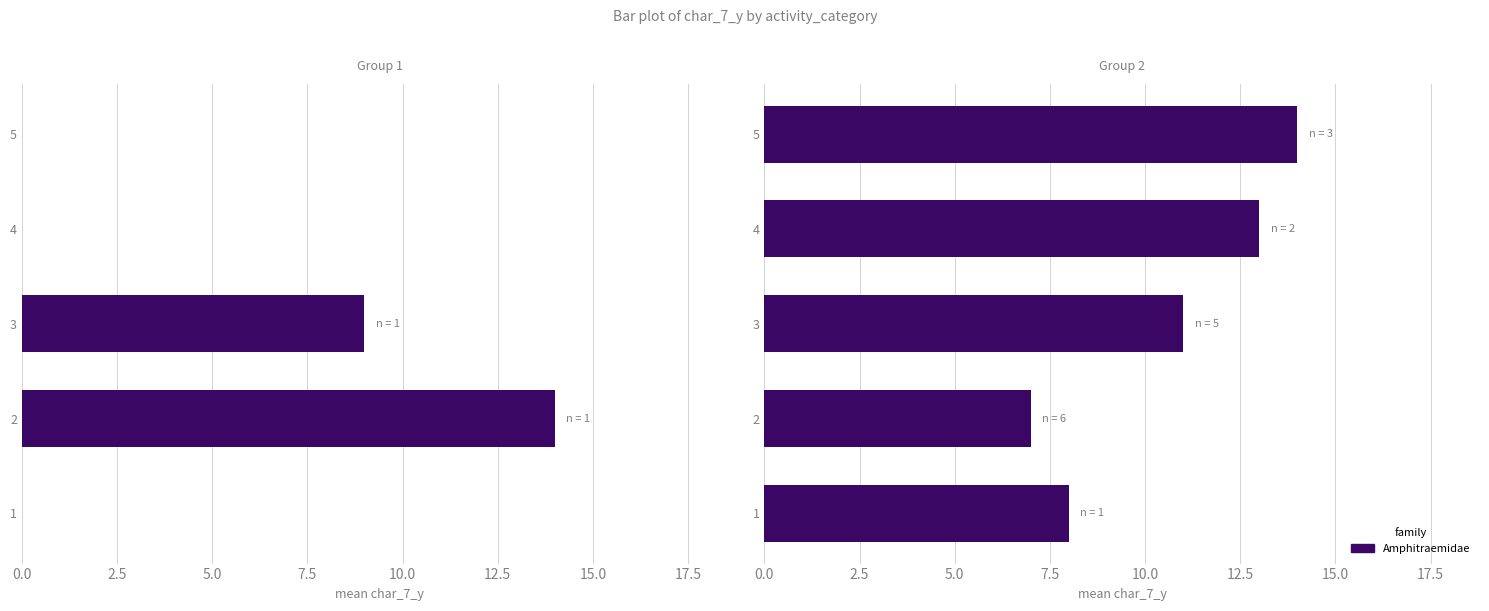

True or false: the data shows 4 at 1.

False